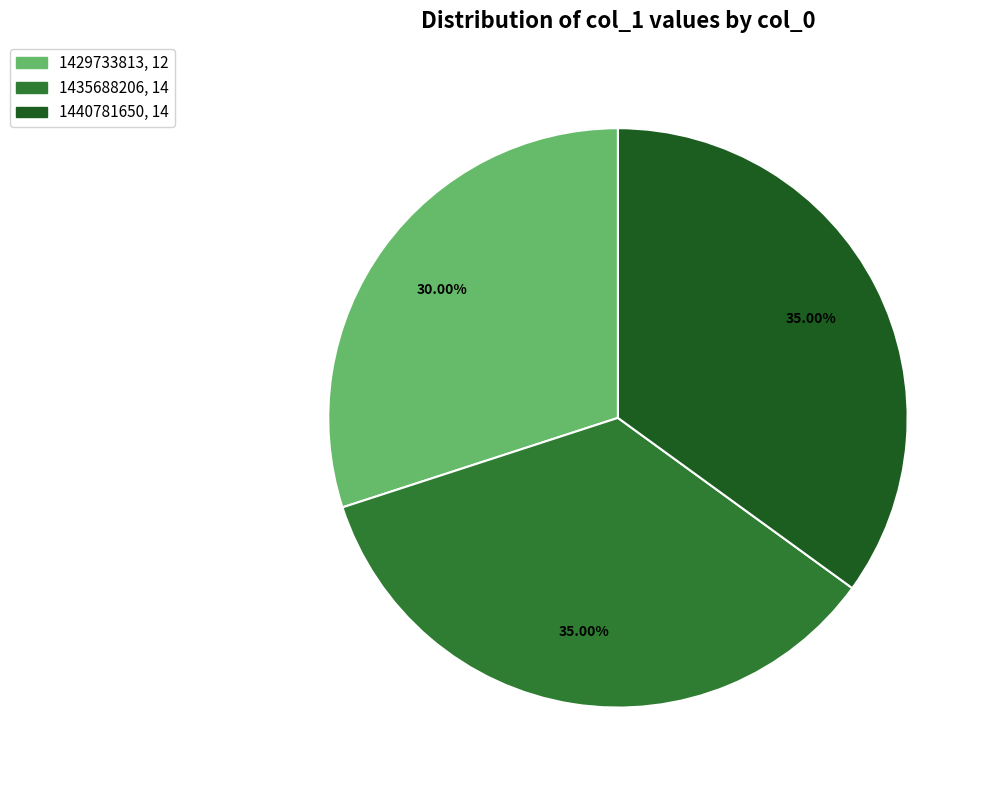

Is there a majority slice in this chart?

No